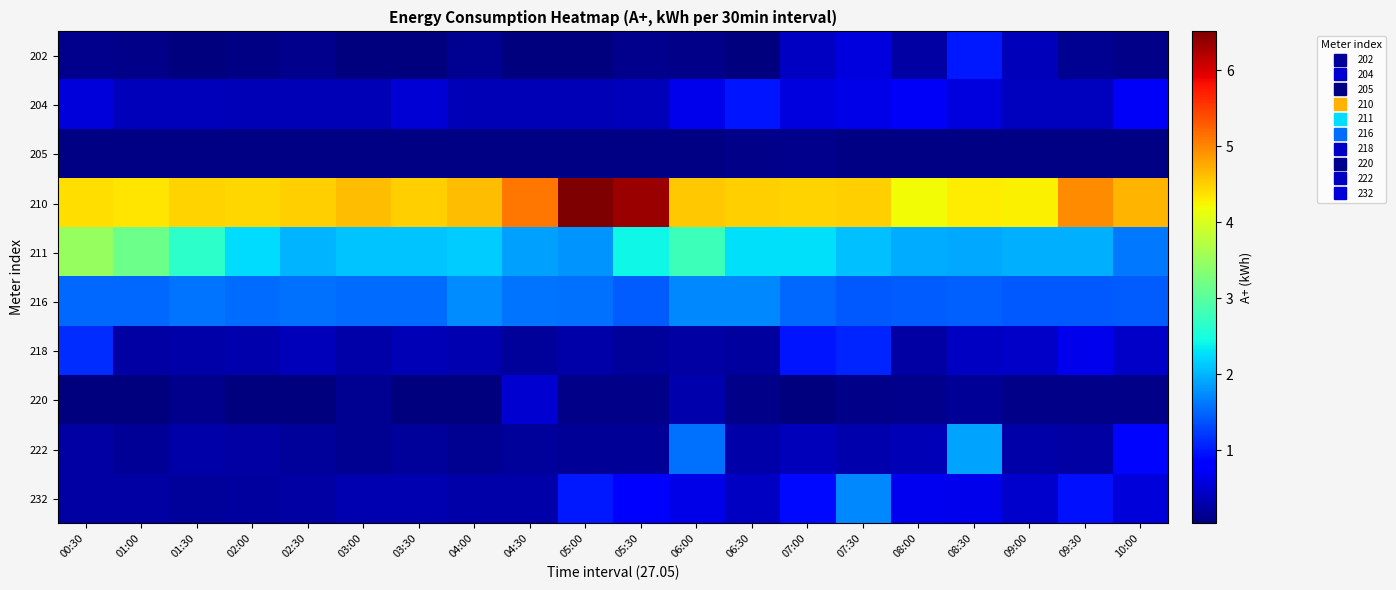

Reading left to right, transcribe all the data shown in this chart.

202: 00:30=0.1	01:00=0.1	01:30=0.0	02:00=0.1	02:30=0.1	03:00=0.0	03:30=0.0	04:00=0.2	04:30=0.1	05:00=0.0	05:30=0.1	06:00=0.1	06:30=0.0	07:00=0.4	07:30=0.6	08:00=0.2	08:30=1.0	09:00=0.4	09:30=0.2	10:00=0.1
204: 00:30=0.5	01:00=0.4	01:30=0.4	02:00=0.4	02:30=0.4	03:00=0.3	03:30=0.5	04:00=0.3	04:30=0.4	05:00=0.4	05:30=0.4	06:00=0.7	06:30=1.0	07:00=0.6	07:30=0.6	08:00=0.7	08:30=0.6	09:00=0.4	09:30=0.4	10:00=0.7
205: 00:30=0.1	01:00=0.1	01:30=0.1	02:00=0.1	02:30=0.1	03:00=0.1	03:30=0.1	04:00=0.1	04:30=0.1	05:00=0.1	05:30=0.1	06:00=0.1	06:30=0.1	07:00=0.1	07:30=0.1	08:00=0.1	08:30=0.1	09:00=0.1	09:30=0.1	10:00=0.1
210: 00:30=4.4	01:00=4.3	01:30=4.5	02:00=4.4	02:30=4.5	03:00=4.6	03:30=4.5	04:00=4.6	04:30=5.1	05:00=6.5	05:30=6.4	06:00=4.5	06:30=4.5	07:00=4.5	07:30=4.5	08:00=4.2	08:30=4.3	09:00=4.3	09:30=5.0	10:00=4.7
211: 00:30=3.5	01:00=3.2	01:30=2.7	02:00=2.3	02:30=2.0	03:00=2.1	03:30=2.1	04:00=2.1	04:30=1.9	05:00=1.8	05:30=2.4	06:00=2.8	06:30=2.3	07:00=2.3	07:30=2.1	08:00=1.9	08:30=1.9	09:00=2.0	09:30=2.0	10:00=1.6
216: 00:30=1.5	01:00=1.5	01:30=1.6	02:00=1.5	02:30=1.6	03:00=1.5	03:30=1.5	04:00=1.7	04:30=1.6	05:00=1.6	05:30=1.4	06:00=1.7	06:30=1.7	07:00=1.5	07:30=1.4	08:00=1.4	08:30=1.5	09:00=1.4	09:30=1.4	10:00=1.4
218: 00:30=1.1	01:00=0.3	01:30=0.3	02:00=0.3	02:30=0.4	03:00=0.3	03:30=0.3	04:00=0.3	04:30=0.2	05:00=0.3	05:30=0.2	06:00=0.2	06:30=0.2	07:00=1.0	07:30=1.1	08:00=0.2	08:30=0.4	09:00=0.5	09:30=0.7	10:00=0.5
220: 00:30=0.1	01:00=0.1	01:30=0.1	02:00=0.1	02:30=0.1	03:00=0.2	03:30=0.1	04:00=0.0	04:30=0.5	05:00=0.1	05:30=0.1	06:00=0.3	06:30=0.1	07:00=0.1	07:30=0.1	08:00=0.1	08:30=0.2	09:00=0.1	09:30=0.1	10:00=0.1
222: 00:30=0.3	01:00=0.2	01:30=0.3	02:00=0.3	02:30=0.2	03:00=0.2	03:30=0.2	04:00=0.1	04:30=0.2	05:00=0.2	05:30=0.2	06:00=1.6	06:30=0.3	07:00=0.4	07:30=0.3	08:00=0.3	08:30=1.9	09:00=0.3	09:30=0.2	10:00=0.9
232: 00:30=0.3	01:00=0.3	01:30=0.2	02:00=0.2	02:30=0.2	03:00=0.3	03:30=0.3	04:00=0.3	04:30=0.3	05:00=1.0	05:30=0.8	06:00=0.6	06:30=0.4	07:00=0.9	07:30=1.7	08:00=0.7	08:30=0.7	09:00=0.5	09:30=0.9	10:00=0.5